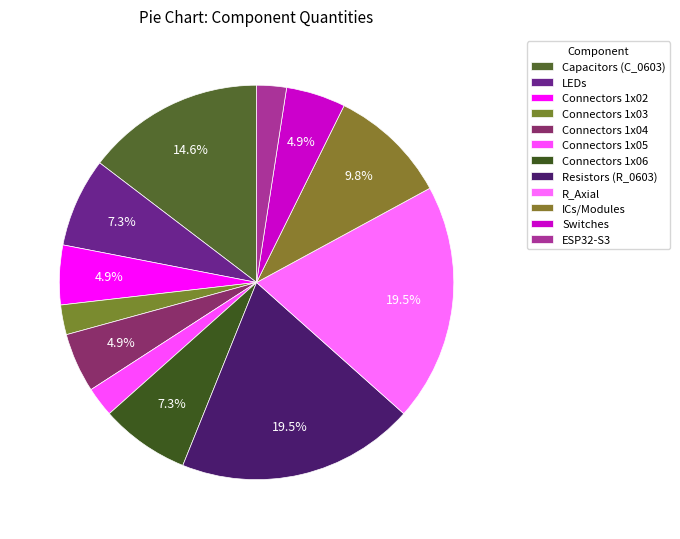

How many segments does this pie chart have?

12